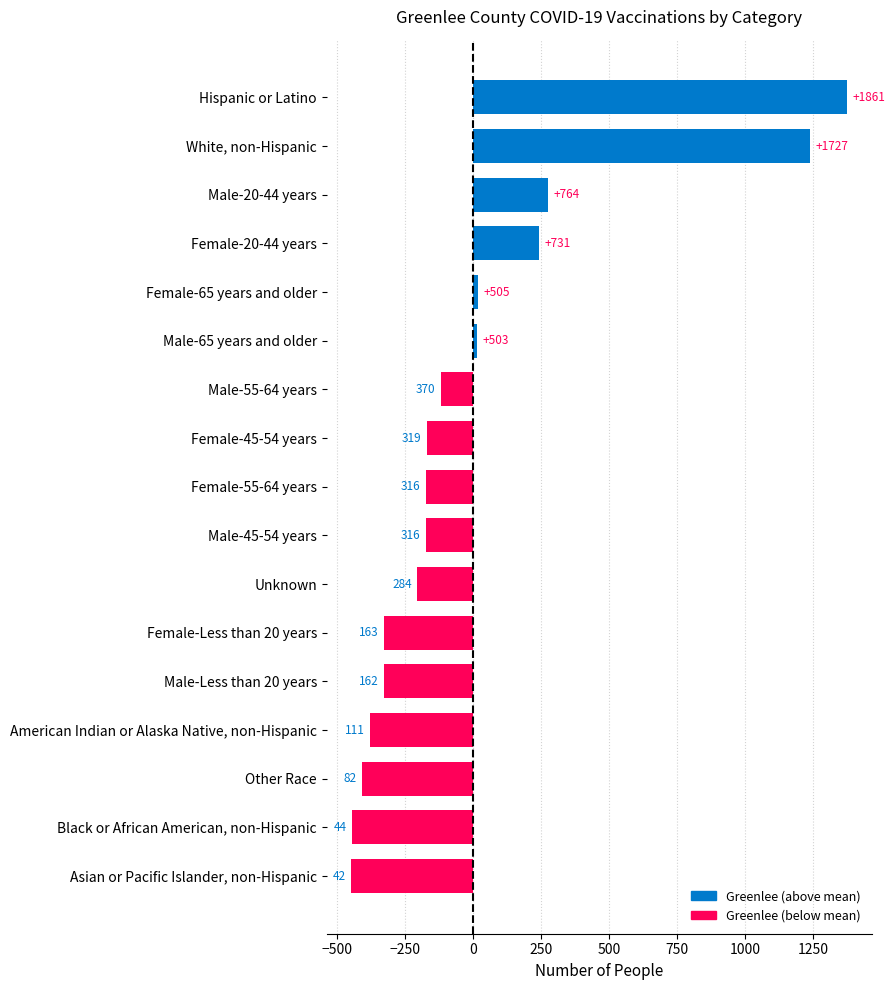

Does the chart contain any negative values?

Yes